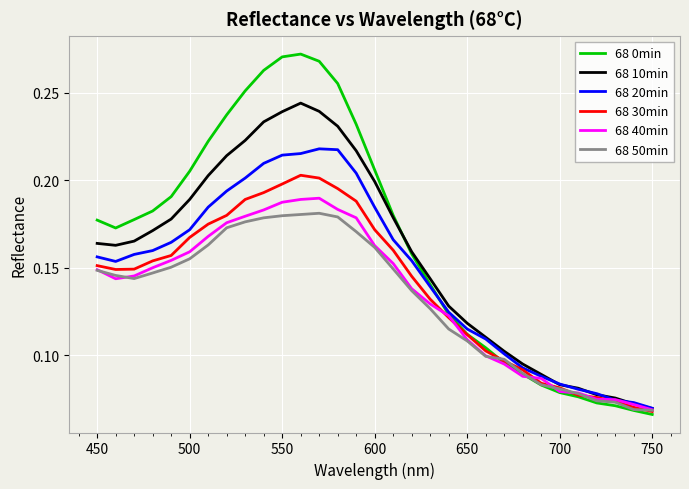

Which series has the largest range (max minus min)?

68 0min